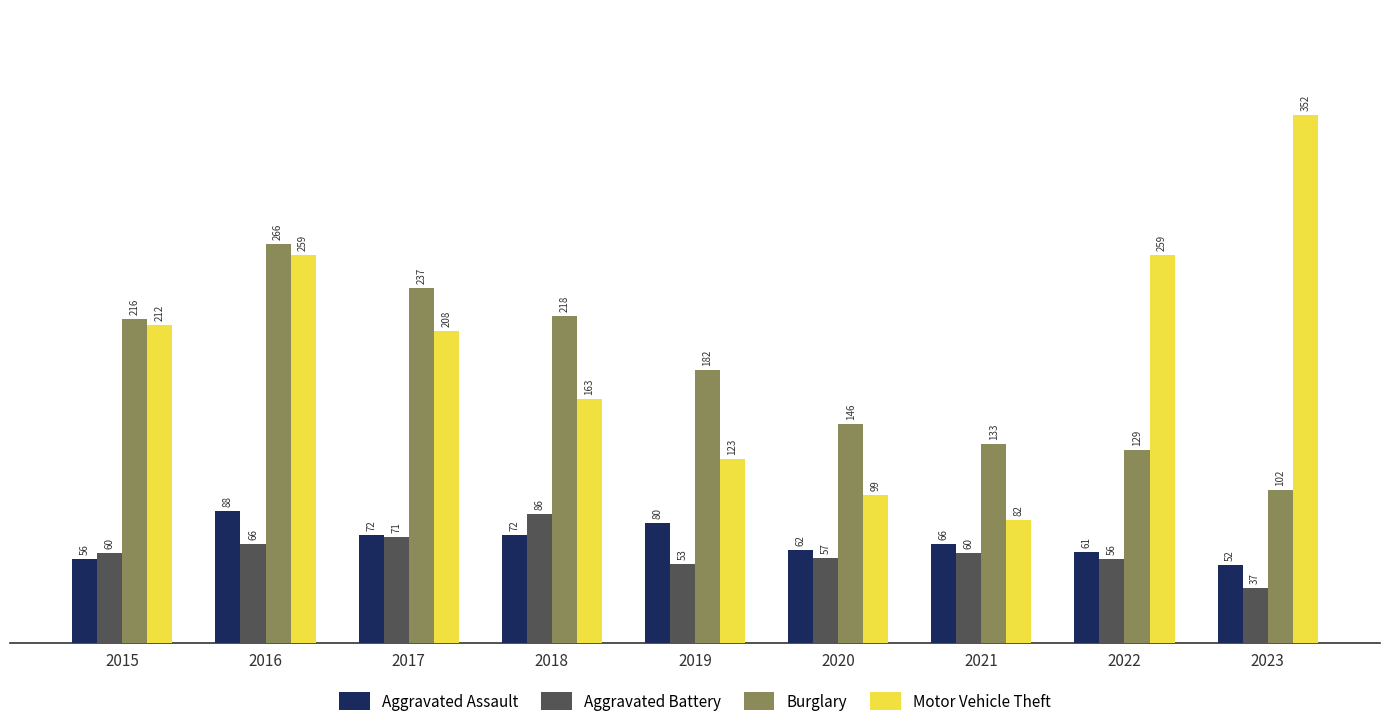

What is the total value across all series at 2020?

364